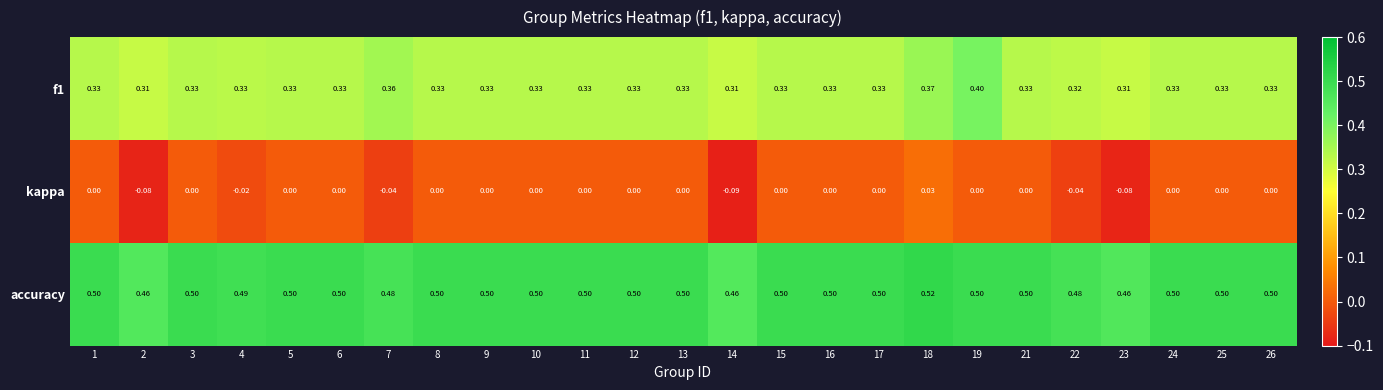

Which series changed the most between 3 and 4?

kappa